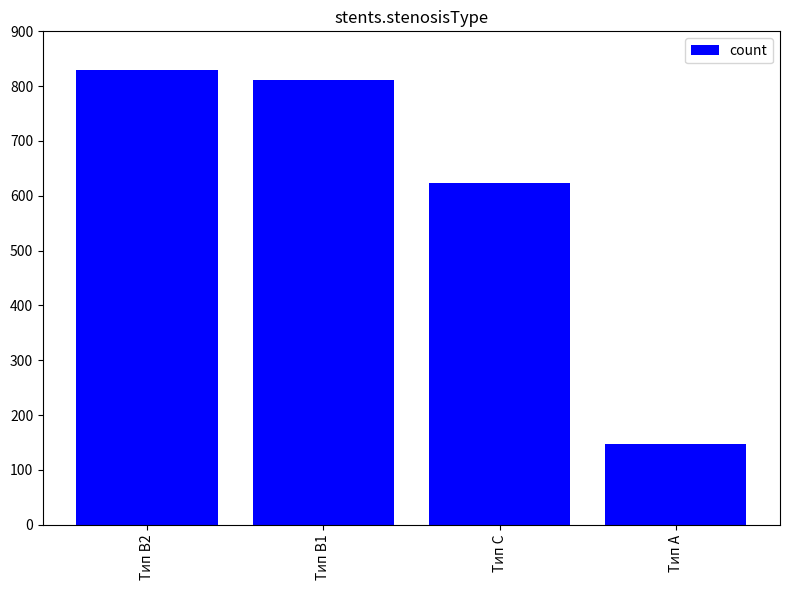

List the labels in order of value, smallest first.

Тип A, Тип C, Тип B1, Тип B2